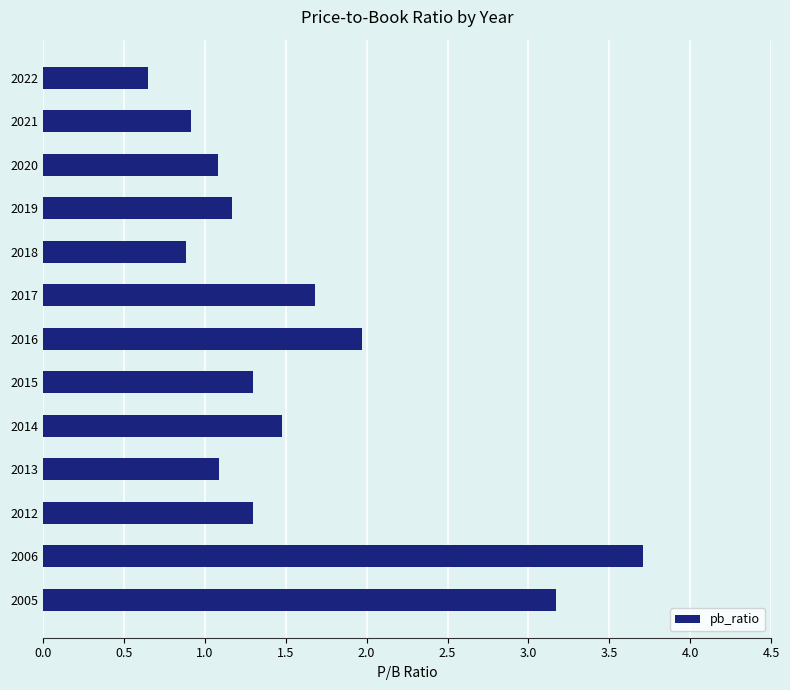

Approximately how many times larger is the value at 2021 compared to 2014?

0.6